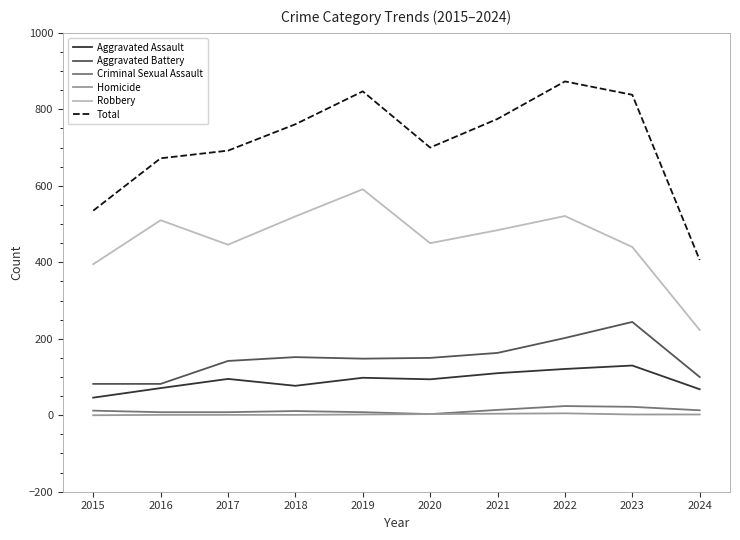

Which series has the widest spread of values?

Total